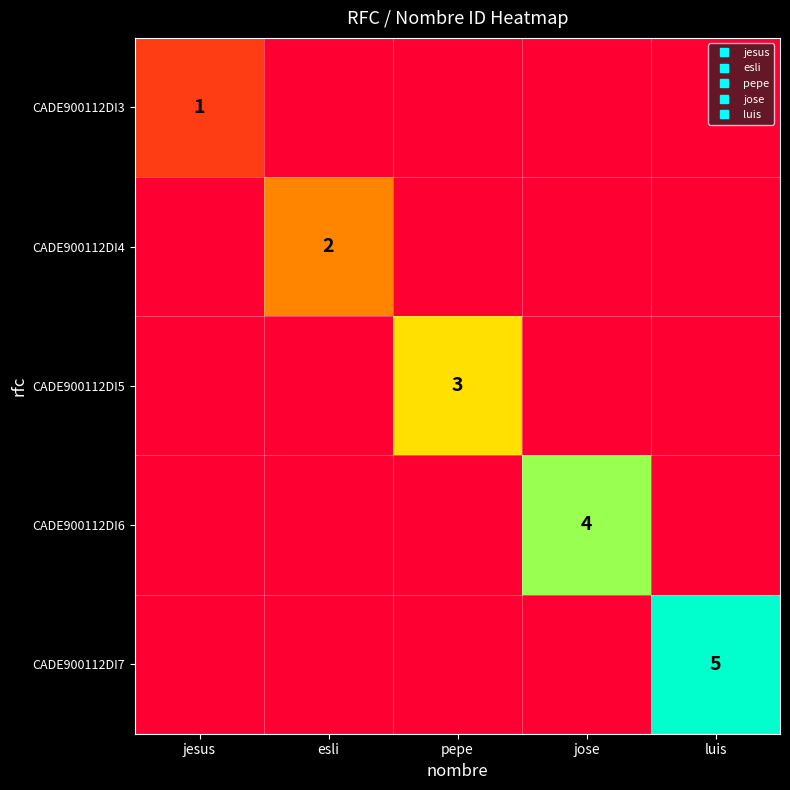

Rank the categories by CADE900112DI5 value from lowest to highest.

jesus, esli, jose, luis, pepe